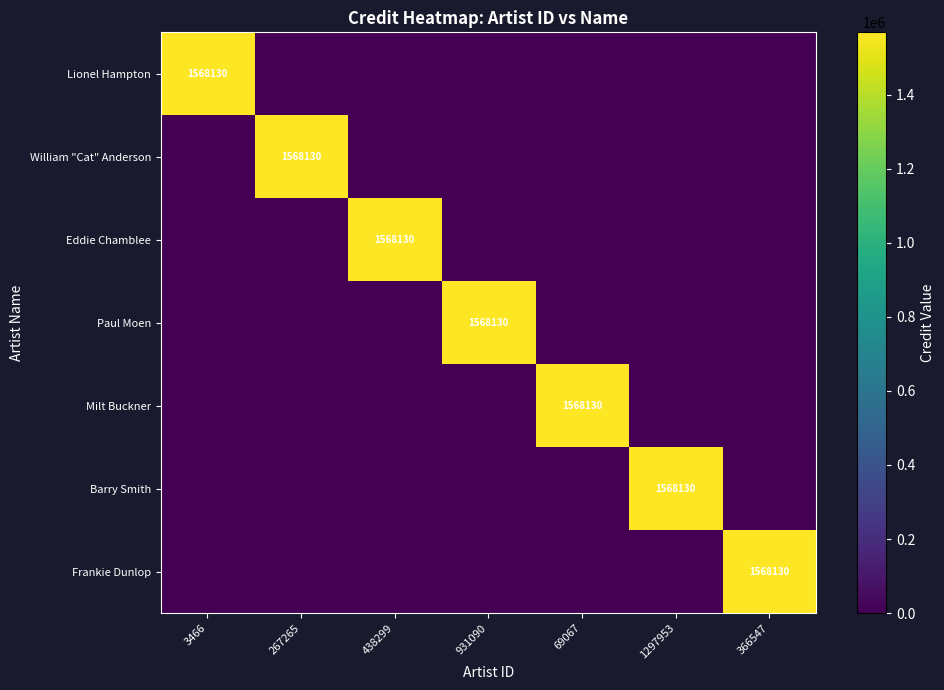

The value of Barry Smith at 1297953 is 747941. True or false?

False